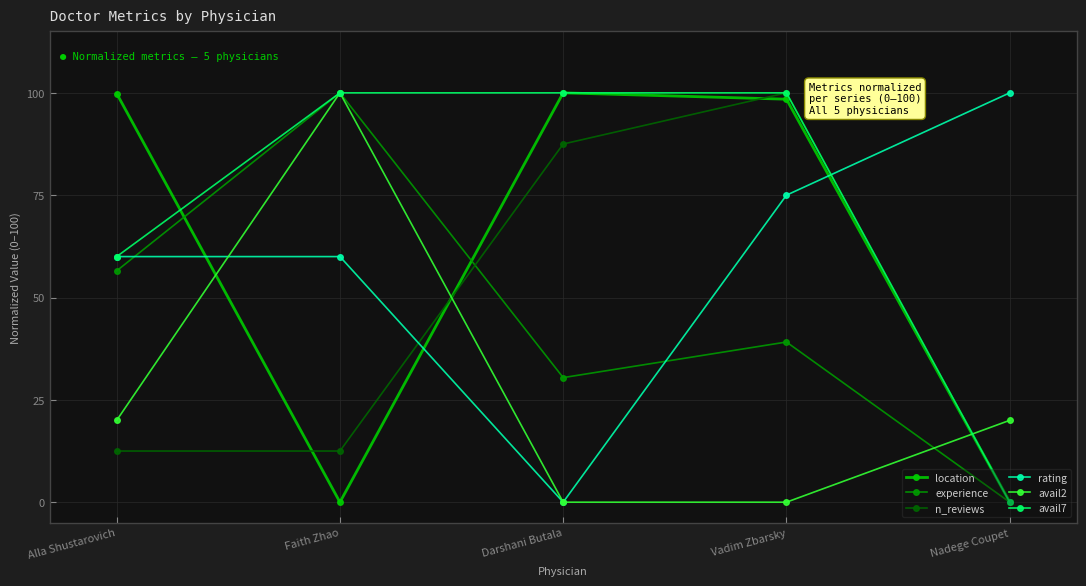

Is the value of experience at Alla Shustarovich greater than the value of rating at Darshani Butala?

Yes